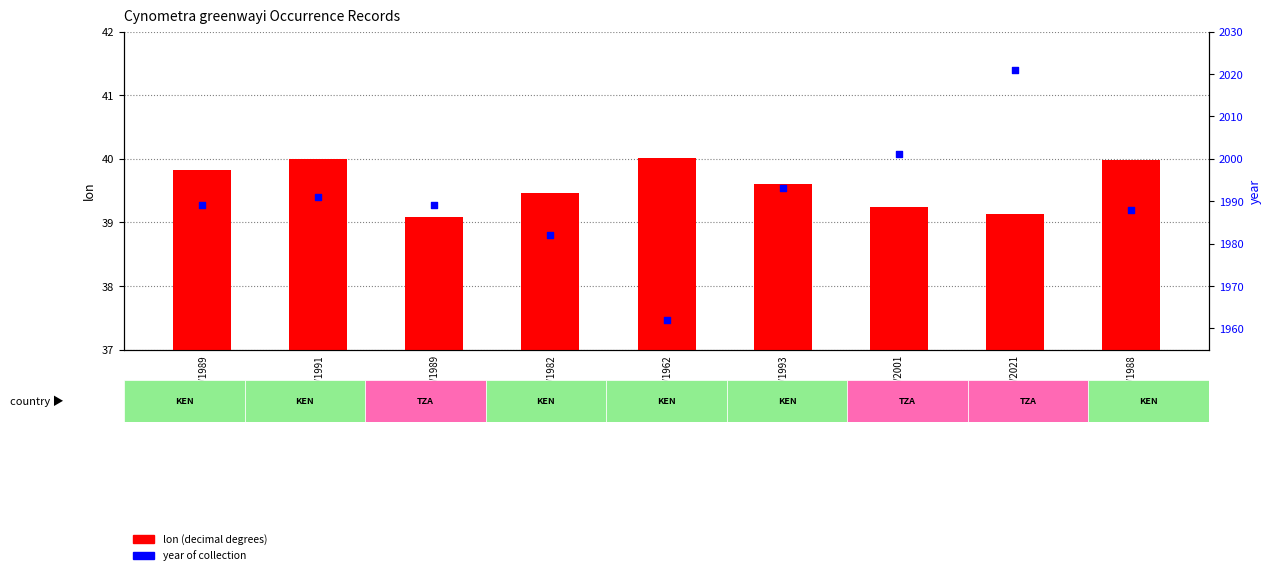

At how many categories does at least one series exceed 62?

9